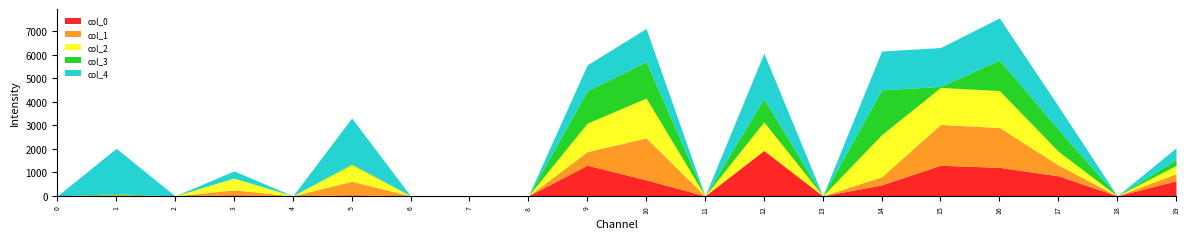

Rank the series at 17 from lowest to highest value.

col_1, col_2, col_0, col_3, col_4